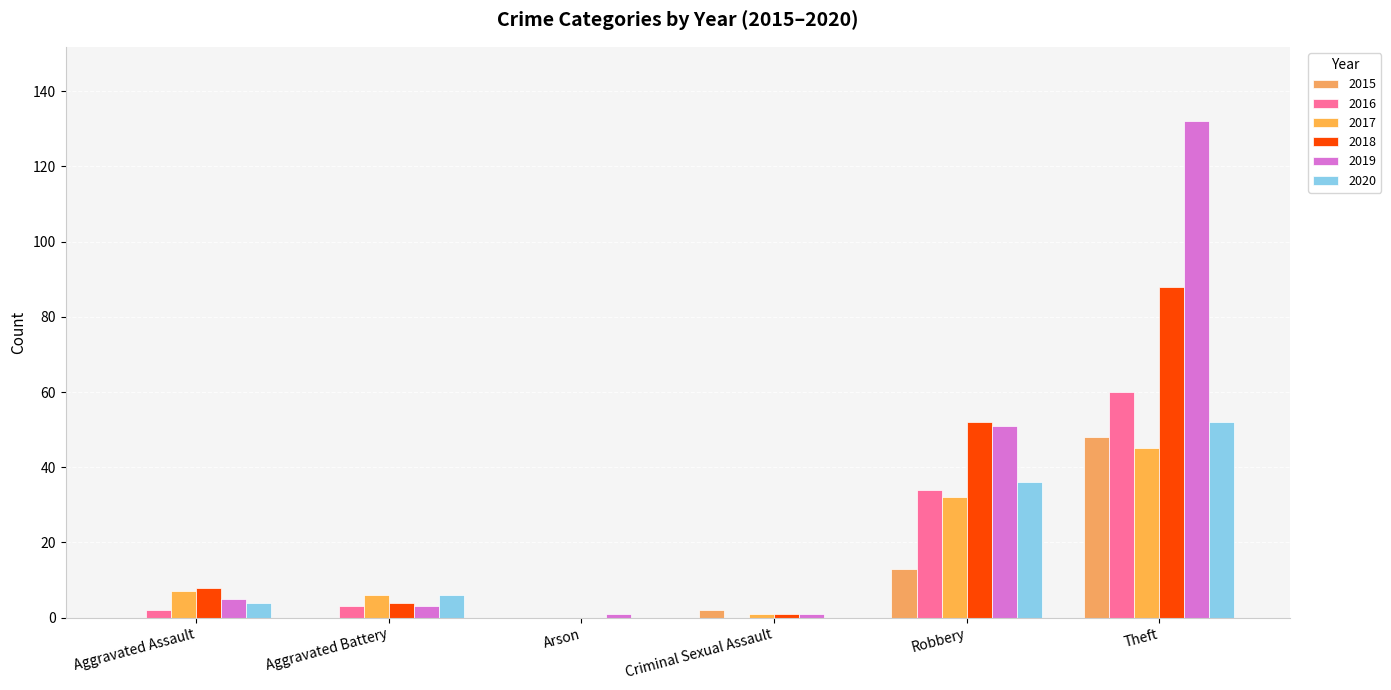

How many groups of bars are there?

6